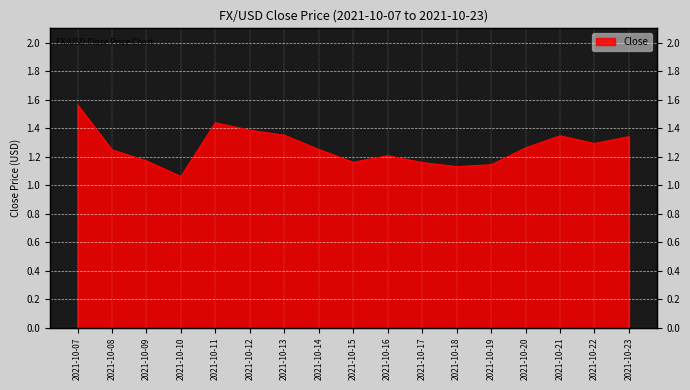

List the labels in order of value, smallest first.

2021-10-10, 2021-10-18, 2021-10-19, 2021-10-17, 2021-10-15, 2021-10-09, 2021-10-16, 2021-10-08, 2021-10-14, 2021-10-20, 2021-10-22, 2021-10-23, 2021-10-21, 2021-10-13, 2021-10-12, 2021-10-11, 2021-10-07